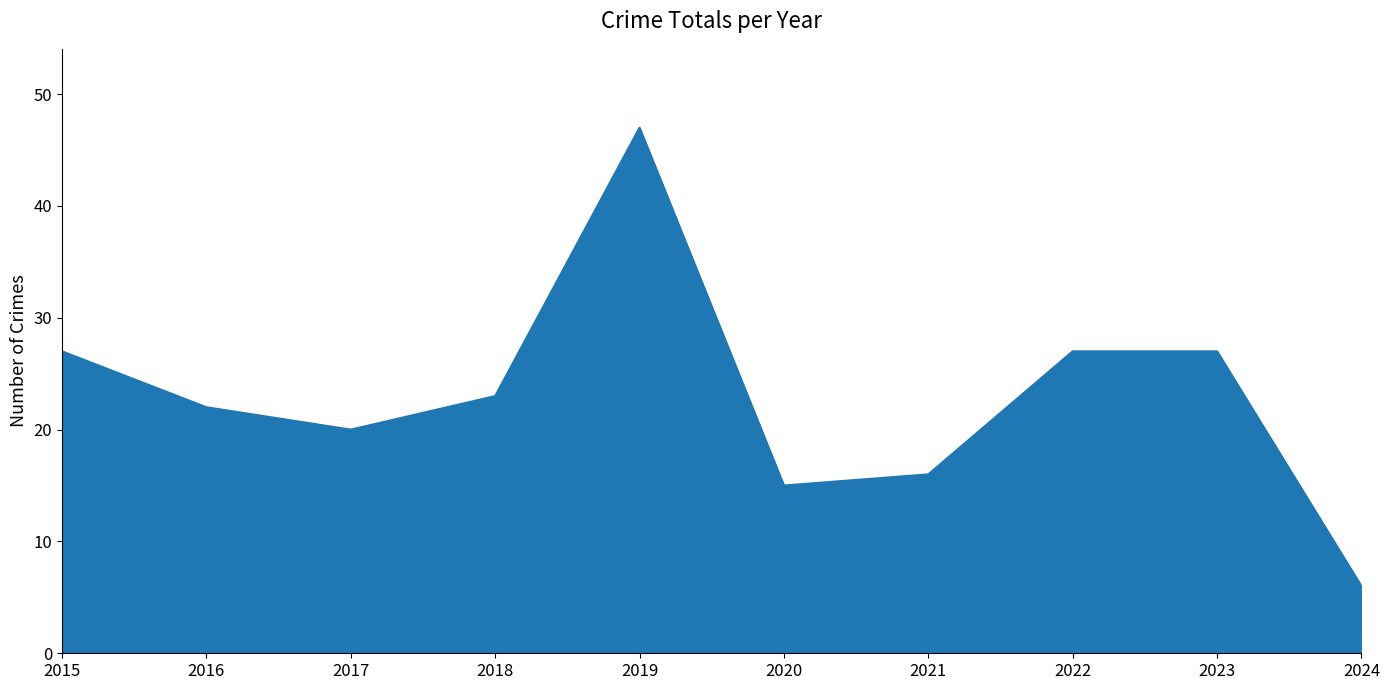

True or false: the data shows 8 at 2024.

False